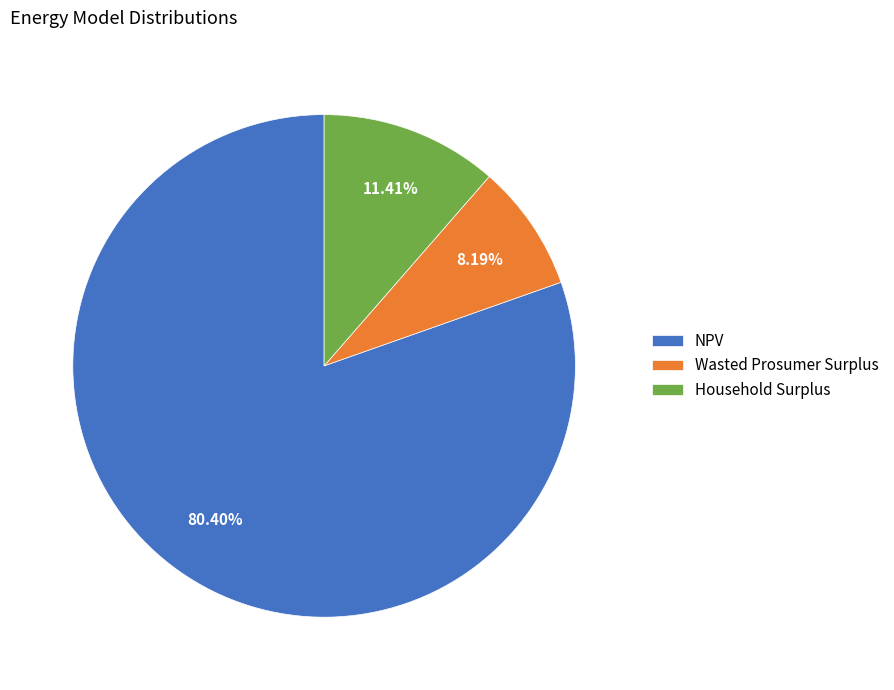

What is the smallest slice in the pie chart?

Wasted Prosumer Surplus